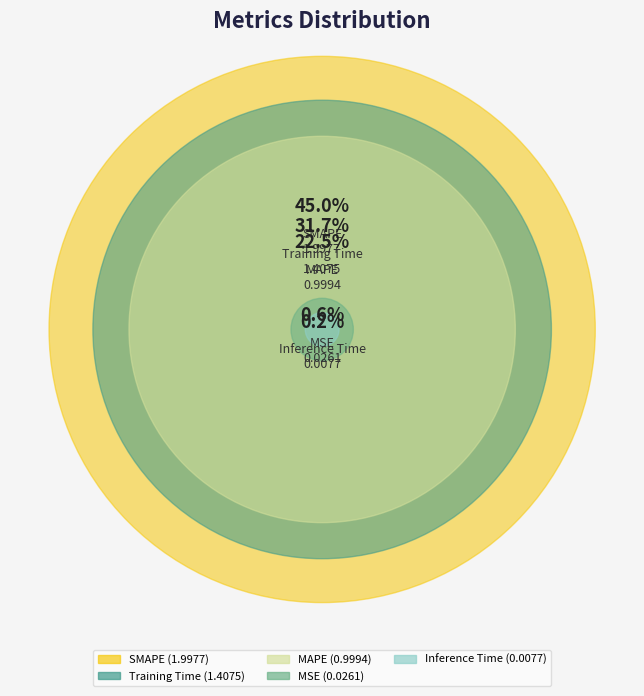

To the nearest percent, what percentage of the pie is MAPE?

23%